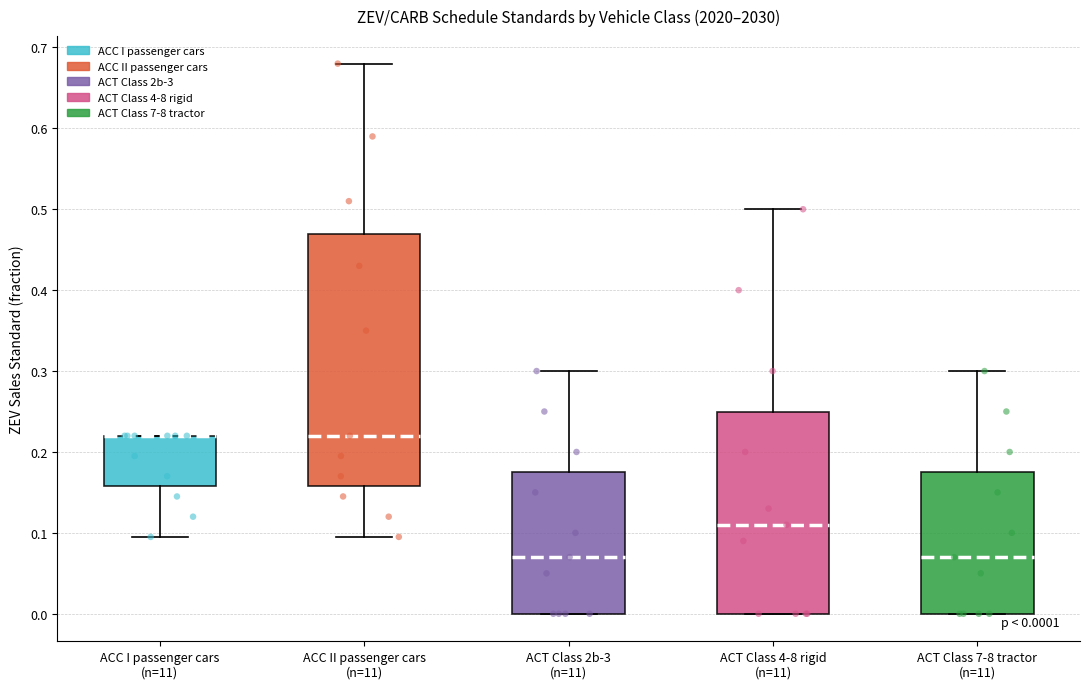

Which box is the tallest, from its lower edge to its upper edge?

ACC II passenger cars (n=11)